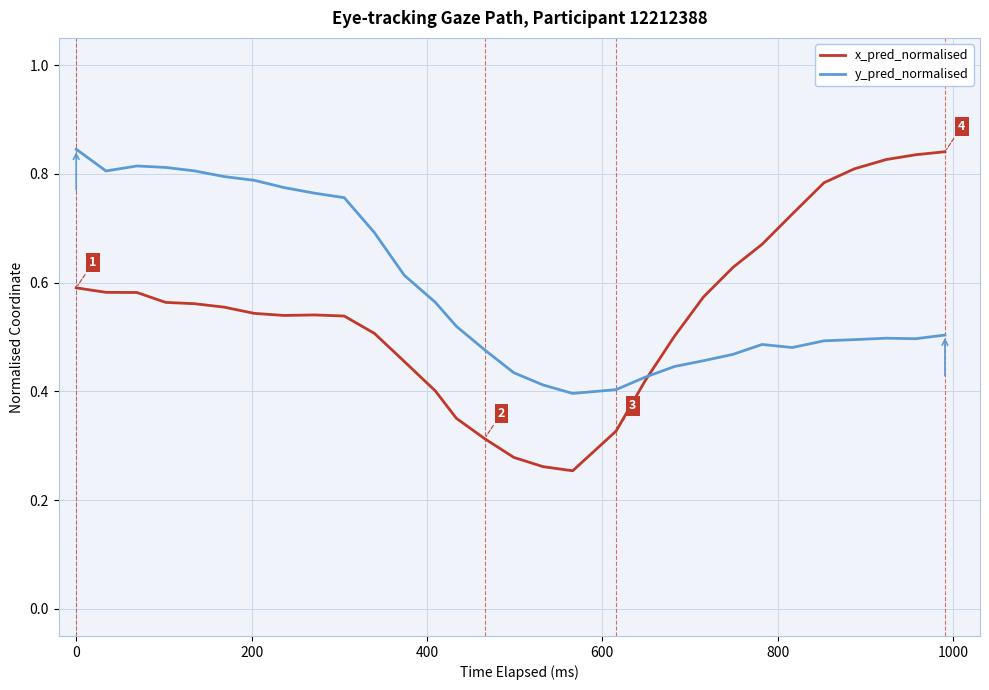

Which series has the largest range (max minus min)?

x_pred_normalised